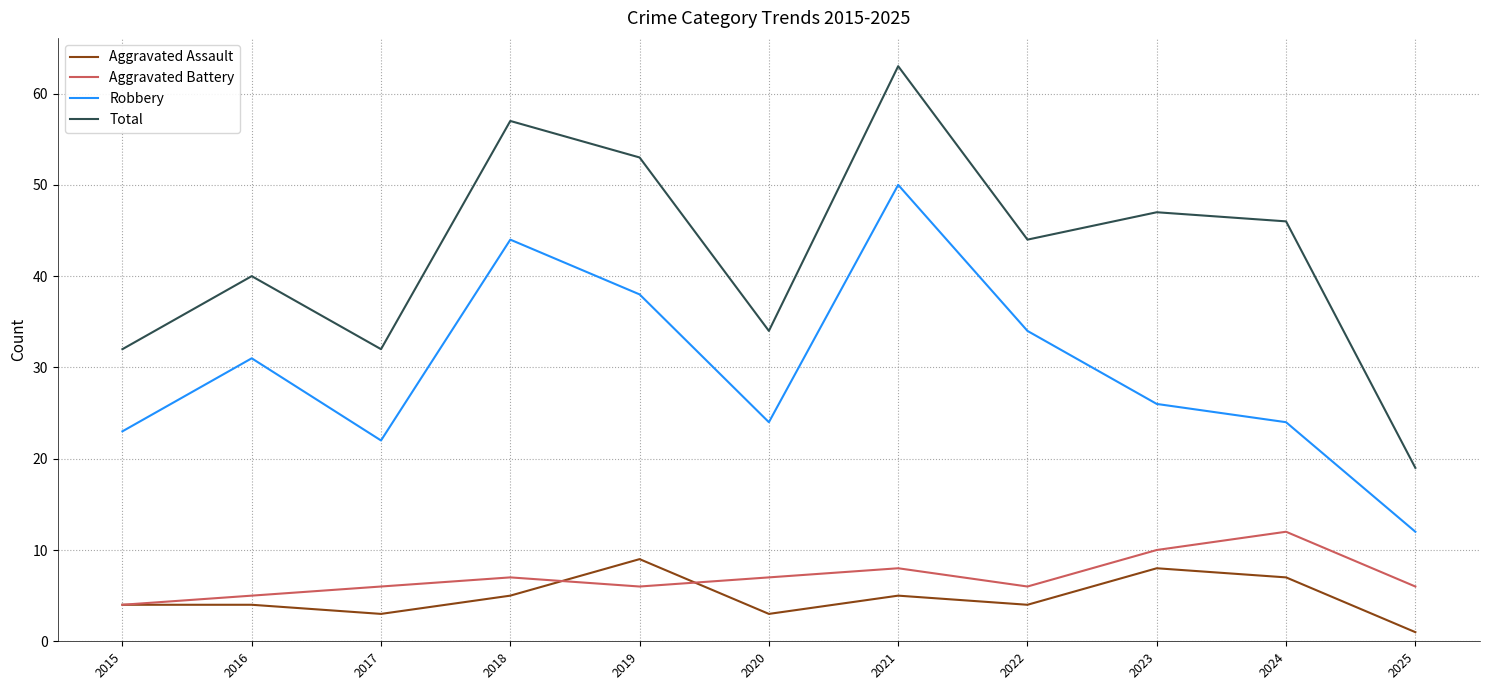

Which series has the largest total across all categories?

Total